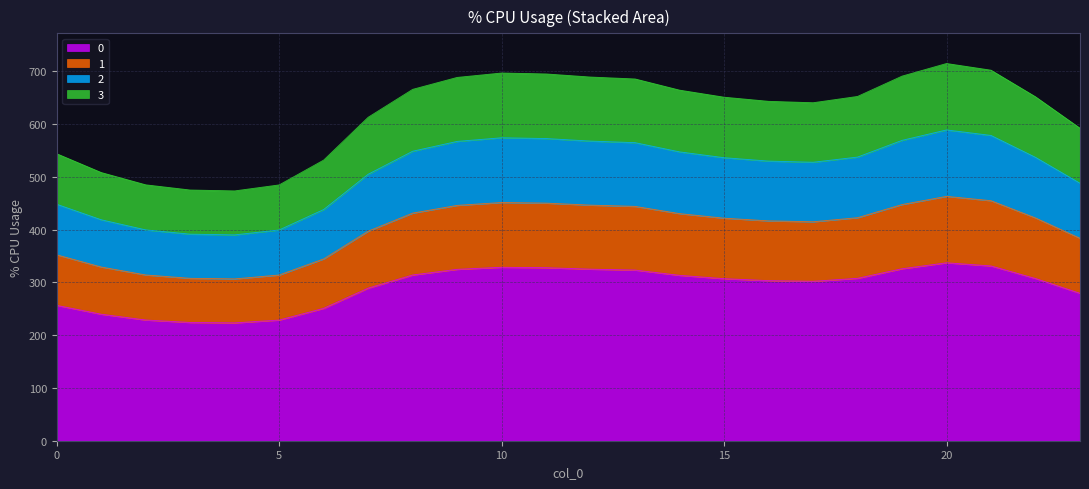

What is the sum of all 0 values?

6999.2